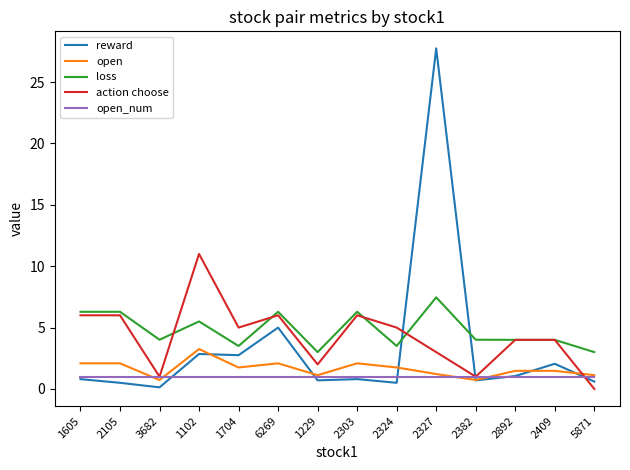

True or false: open_num and loss intersect in this chart.

False